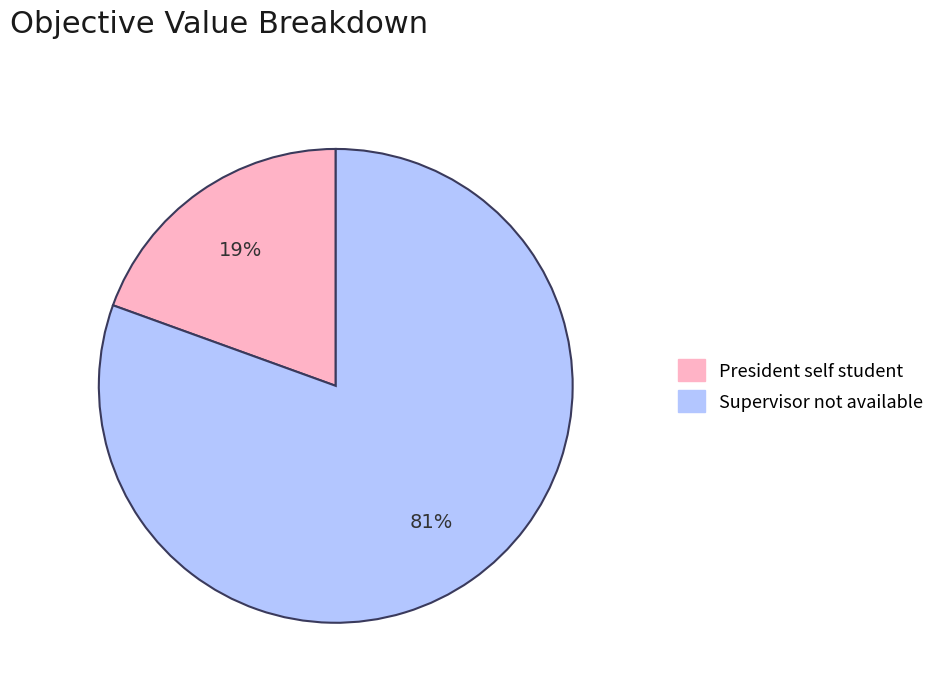

Does any single category account for the majority?

Yes